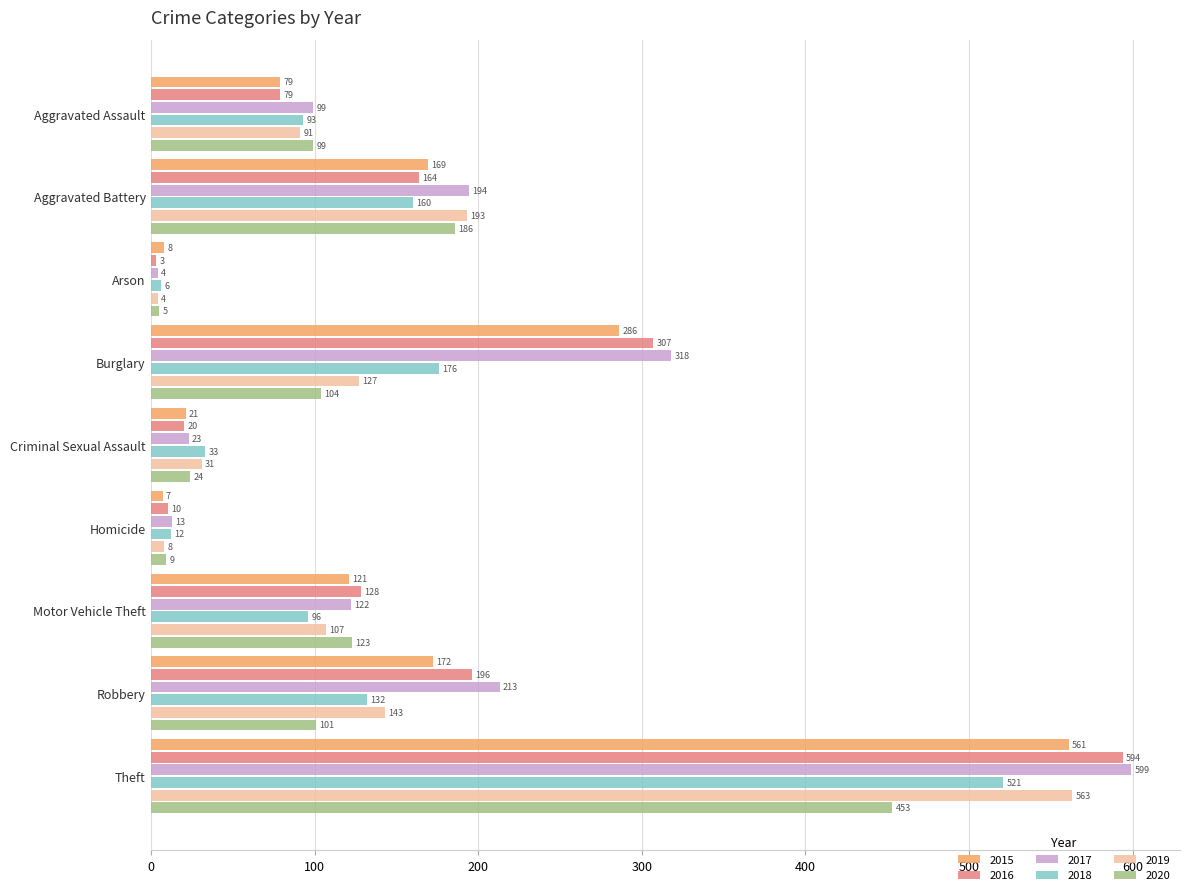

What is the difference between the highest and lowest values at Burglary?

214